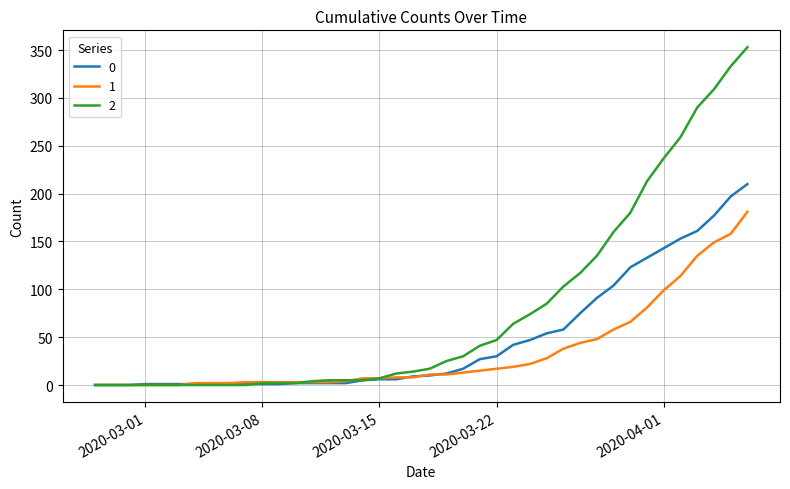

List the series in order of their peak value, lowest first.

1, 0, 2